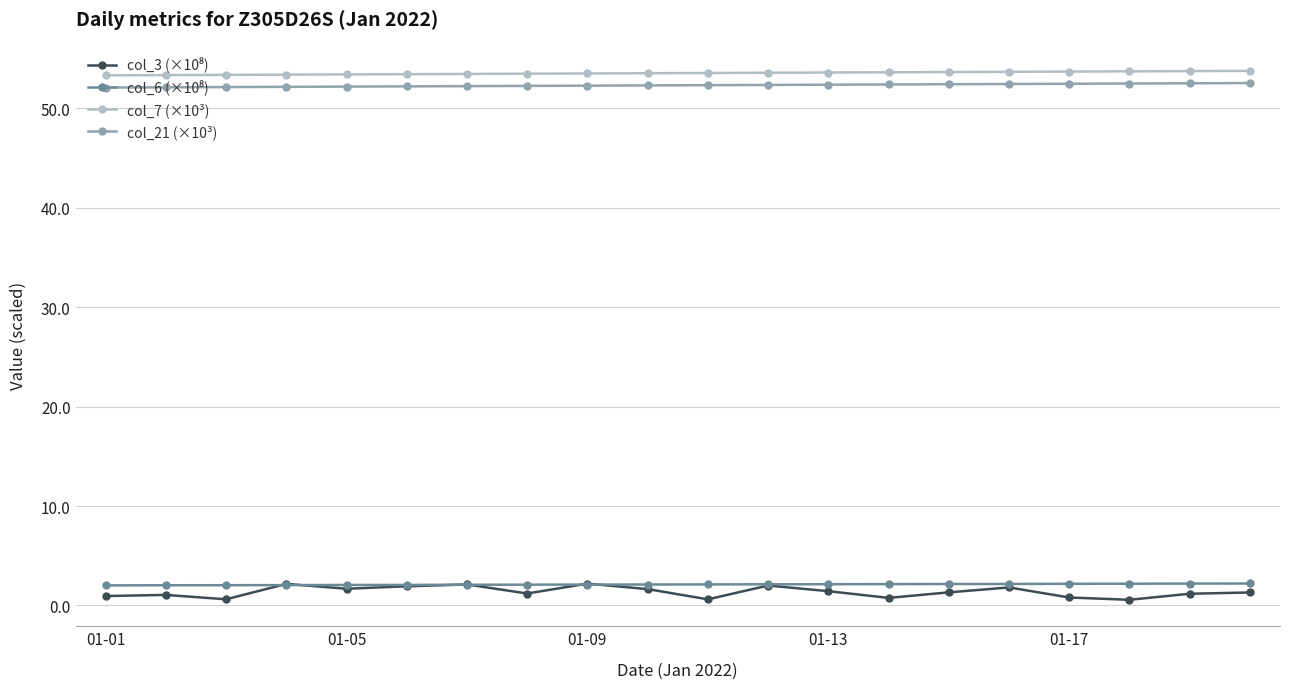

What is the value of the col_7 (×10³) point at the 20th from the left?

53.8